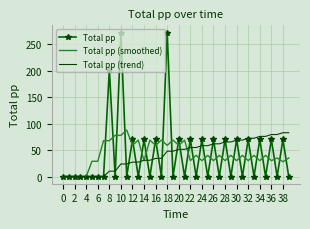

What is the sum of all Total pp (trend) values?

1688.4